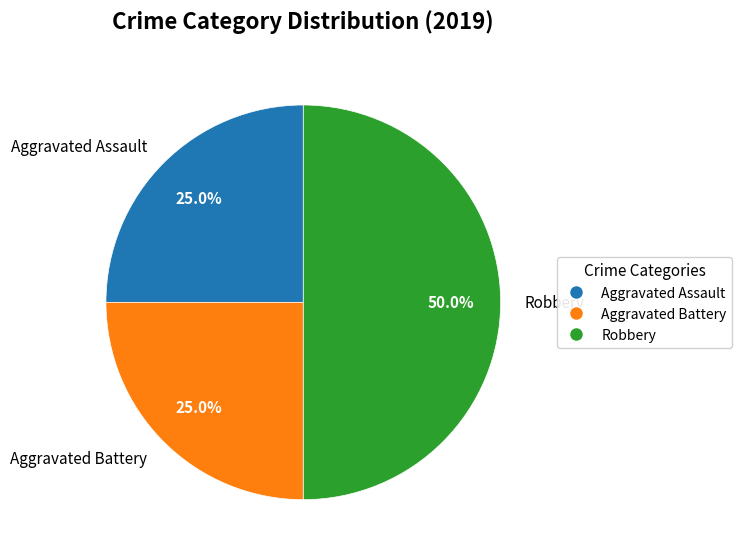

Combined, what portion of the pie is Robbery and Aggravated Battery?

75.0%